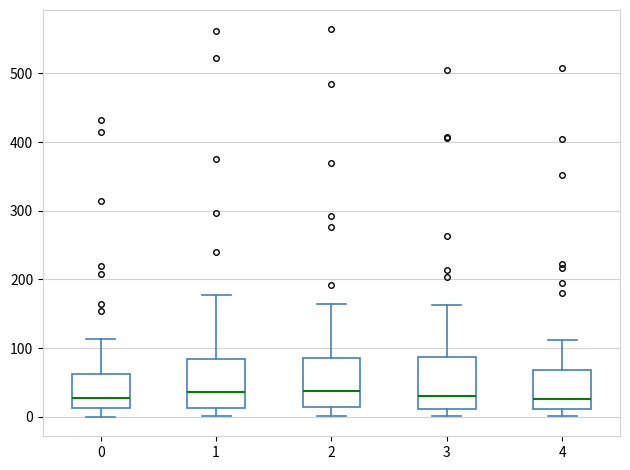

Reading left to right, transcribe this box plot: for each box, give where its median line is, the range the box spans, and where its two whiskers end, as read against the y-axis. The values are not printed on the chart, so give them approximately, as read against the axis.

0: median 30, box 10 to 60, whiskers 0 to 110
1: median 40, box 10 to 80, whiskers 0 to 180
2: median 40, box 10 to 90, whiskers 0 to 170
3: median 30, box 10 to 90, whiskers 0 to 160
4: median 30, box 10 to 70, whiskers 0 to 110